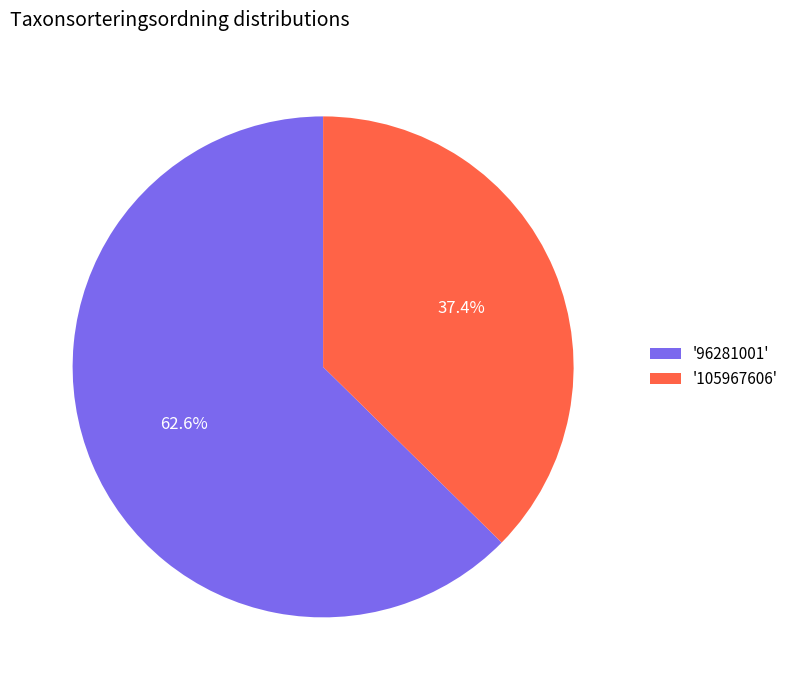

What percentage do '96281001' and '105967606' together represent?

100.0%